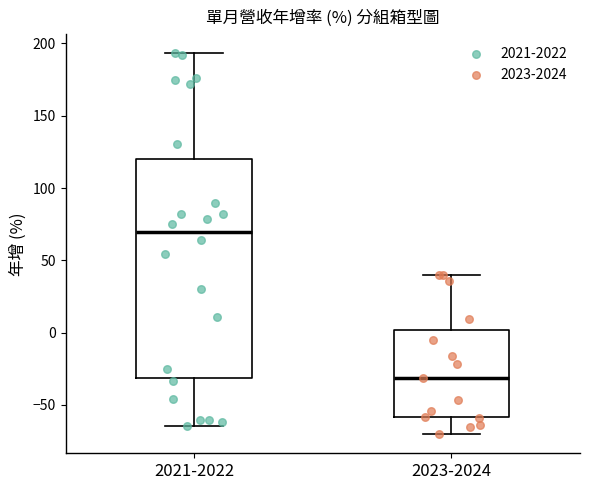

Comparing the boxes themselves (not the whiskers), which one is the tallest?

2021-2022